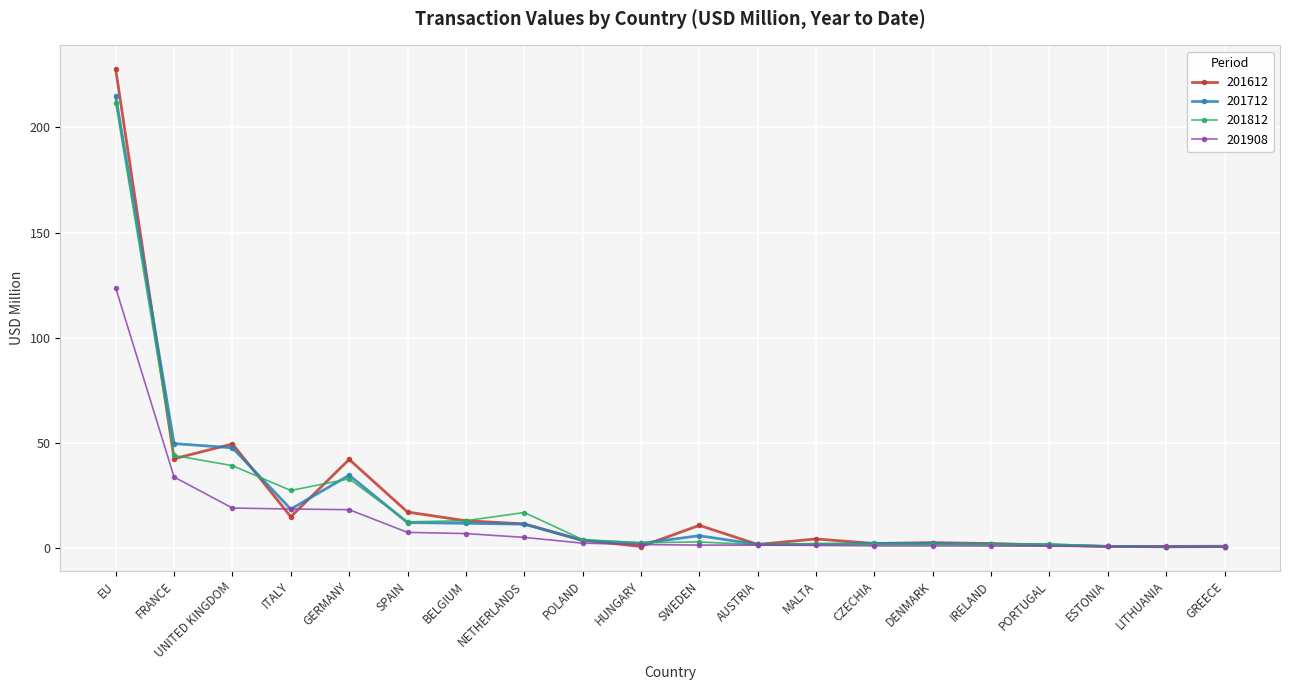

In 201812, how many points are higher than both neighbors (excluding endpoints)?

5